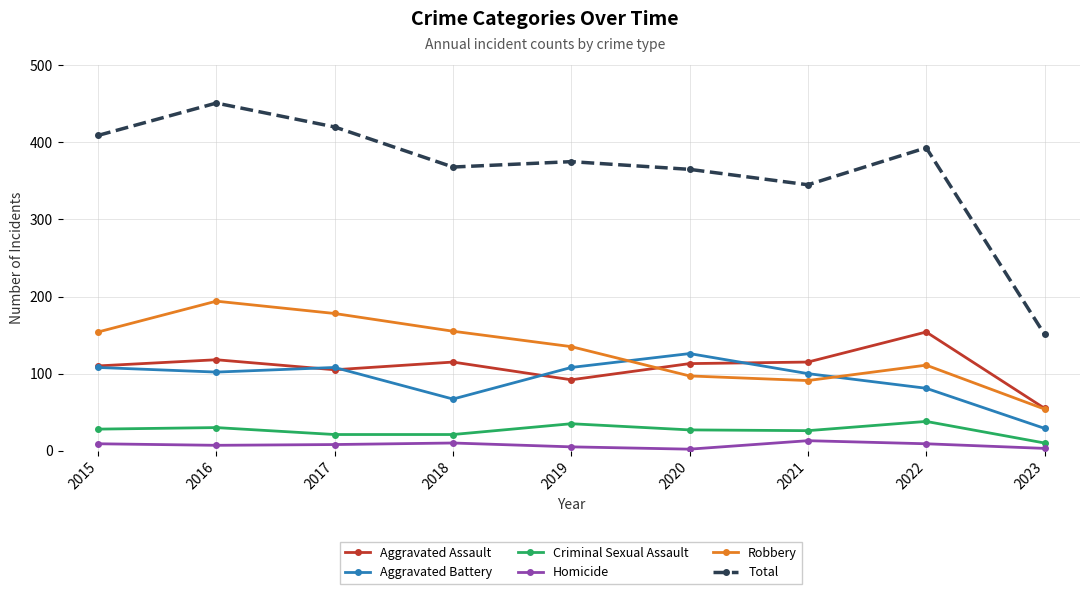

True or false: Robbery has a value of 135 at 2019.

True